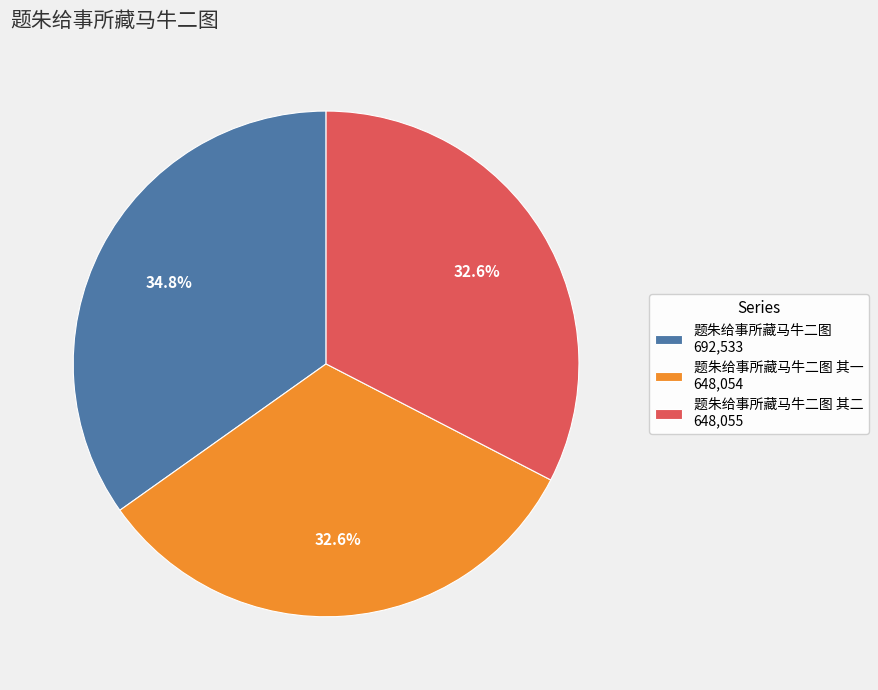

Does 题朱给事所藏马牛二图 其一 648,054 represent more than half of the total?

No